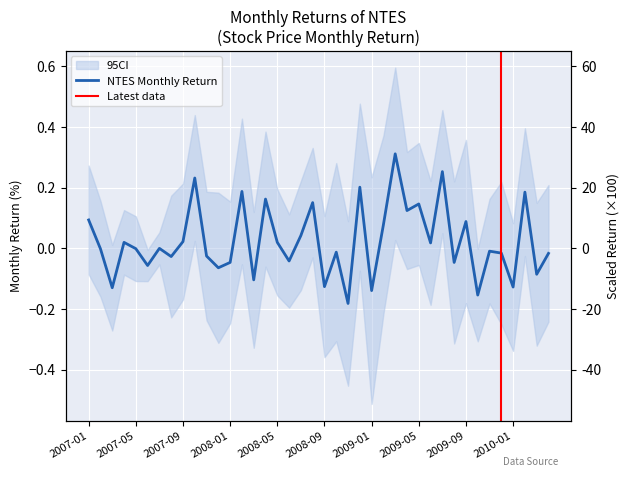

True or false: there are more than 1 points higher than both neighbors.

True